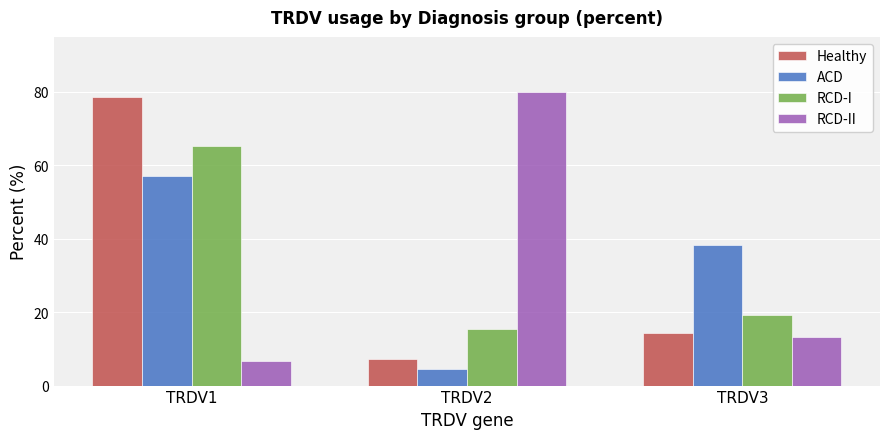

Between TRDV1 and TRDV3, which series saw the biggest shift?

Healthy